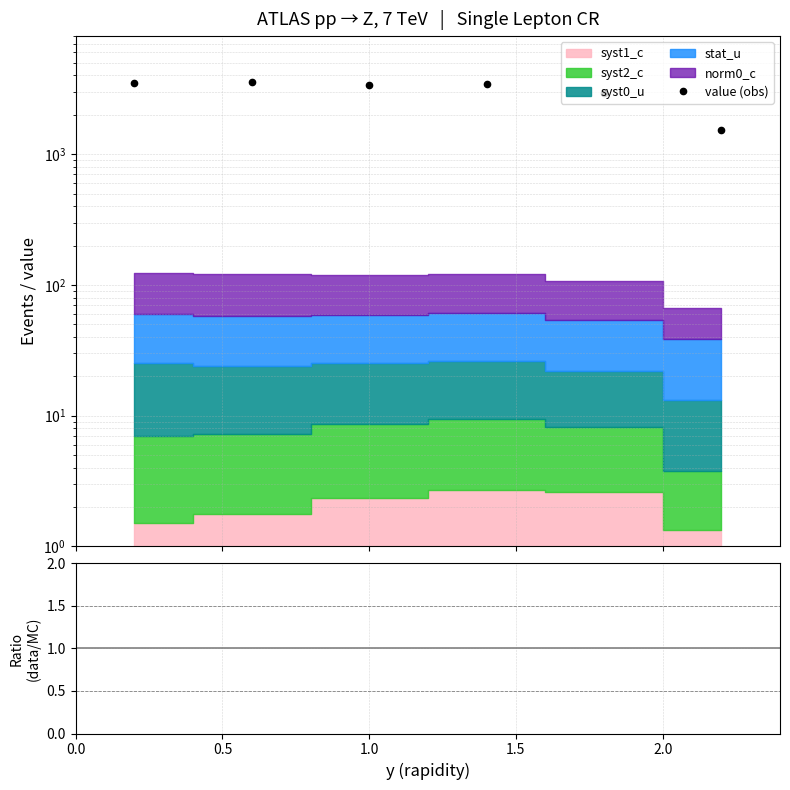

True or false: value (obs) and data/MC intersect in this chart.

False